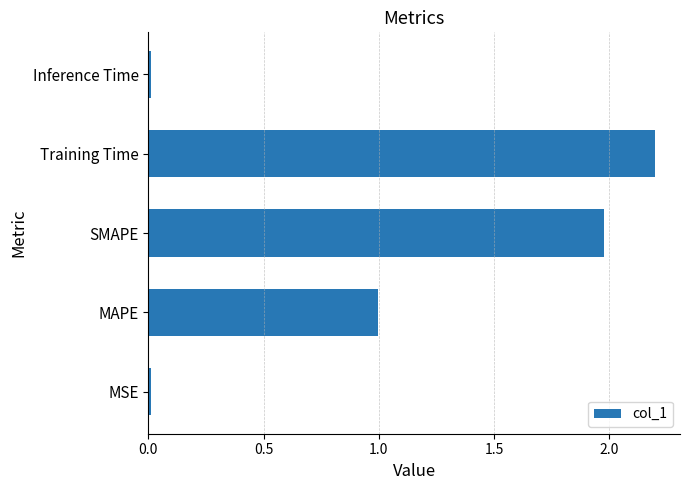

What is the sum of all values?

5.2